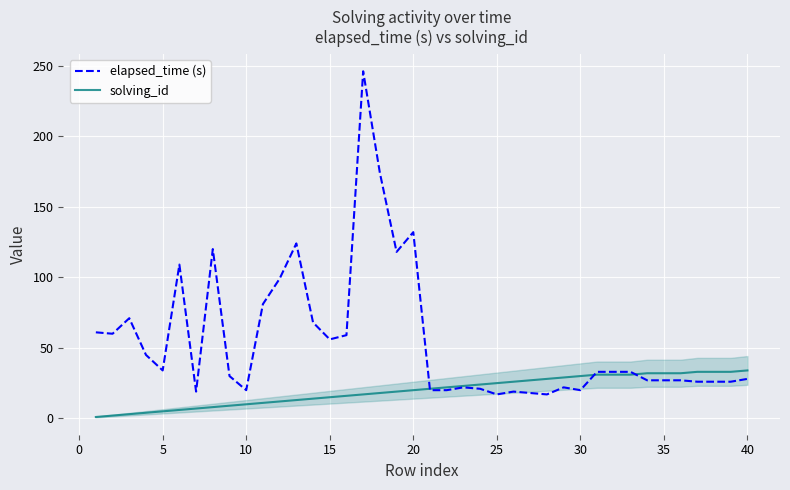

What is the maximum value shown in the chart?

246